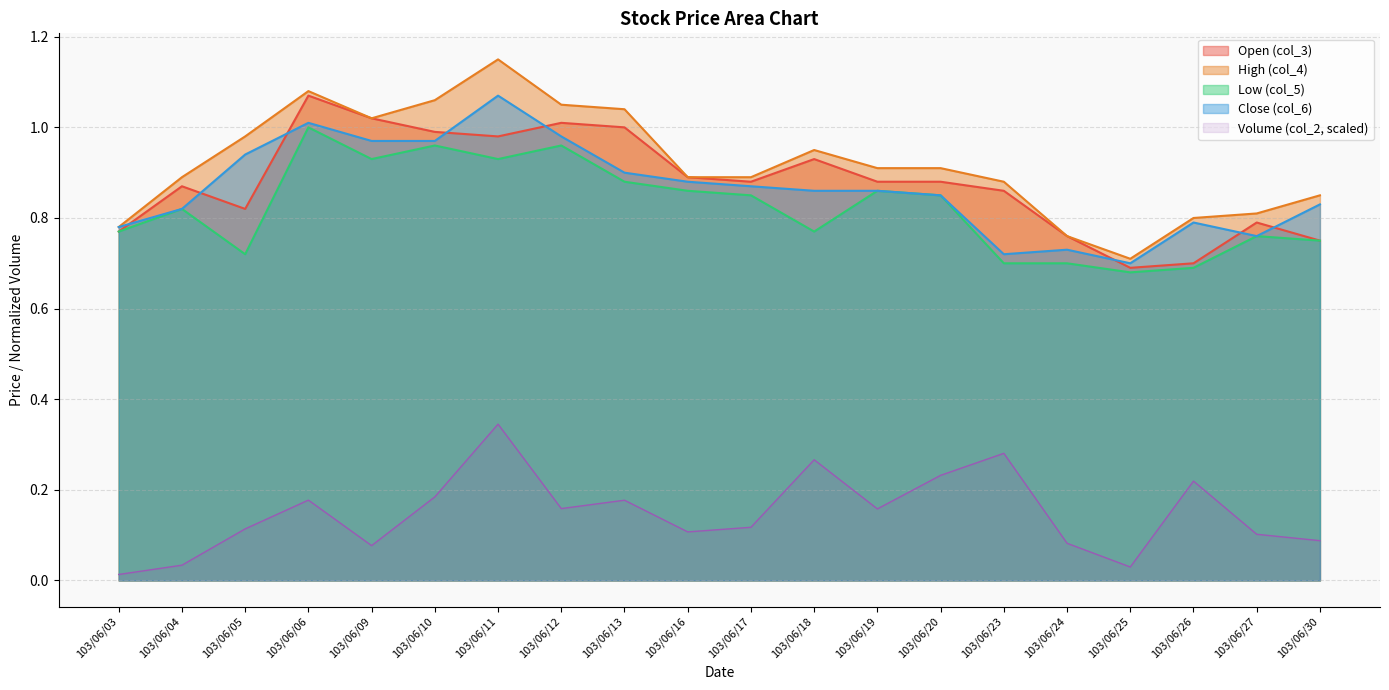

At which category does col_5 reach its first local peak?

103/06/04